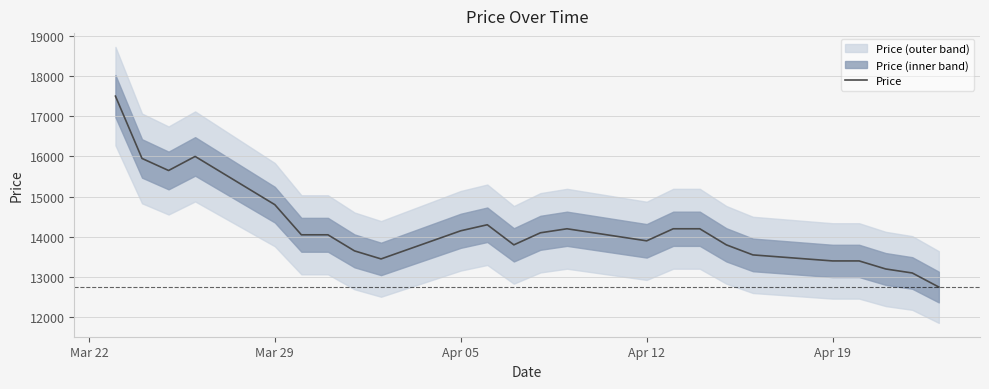

What is the minimum value for Price?

12750